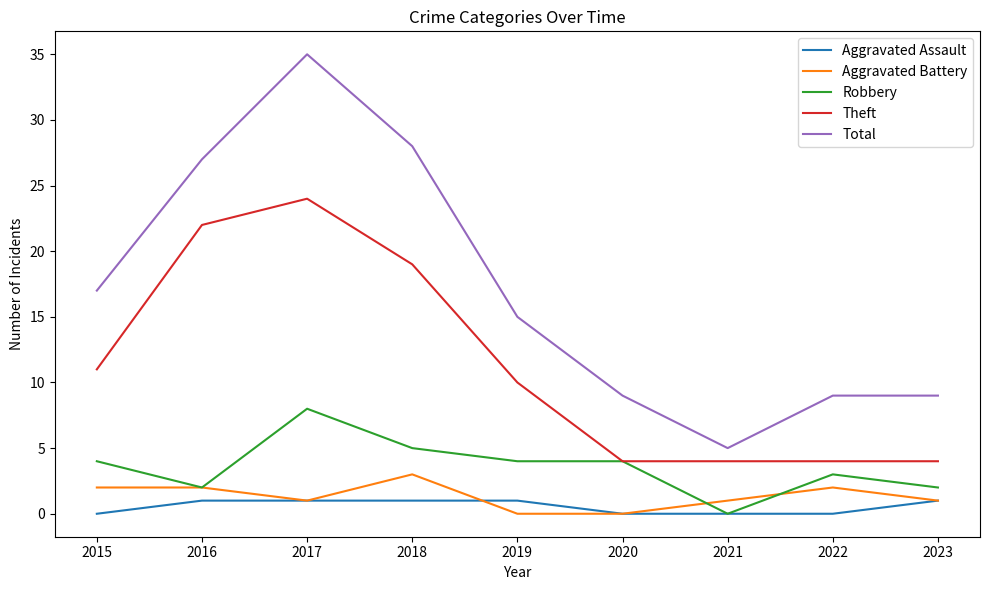

True or false: Theft and Aggravated Assault cross at least once.

False